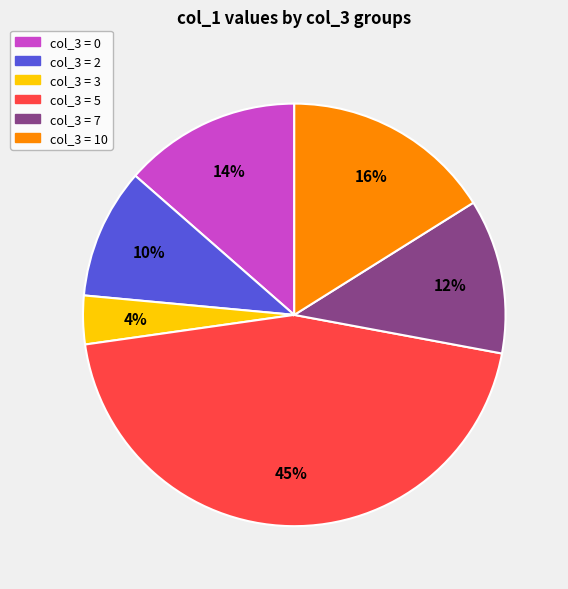

Rank the categories by value from highest to lowest.

col_3 = 5, col_3 = 10, col_3 = 0, col_3 = 7, col_3 = 2, col_3 = 3